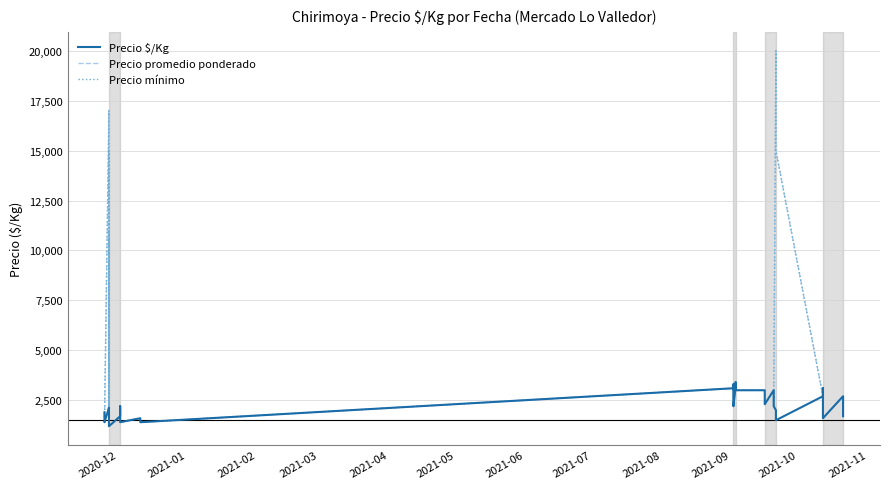

Is it true that Precio mínimo equals 1038 at 34?

False